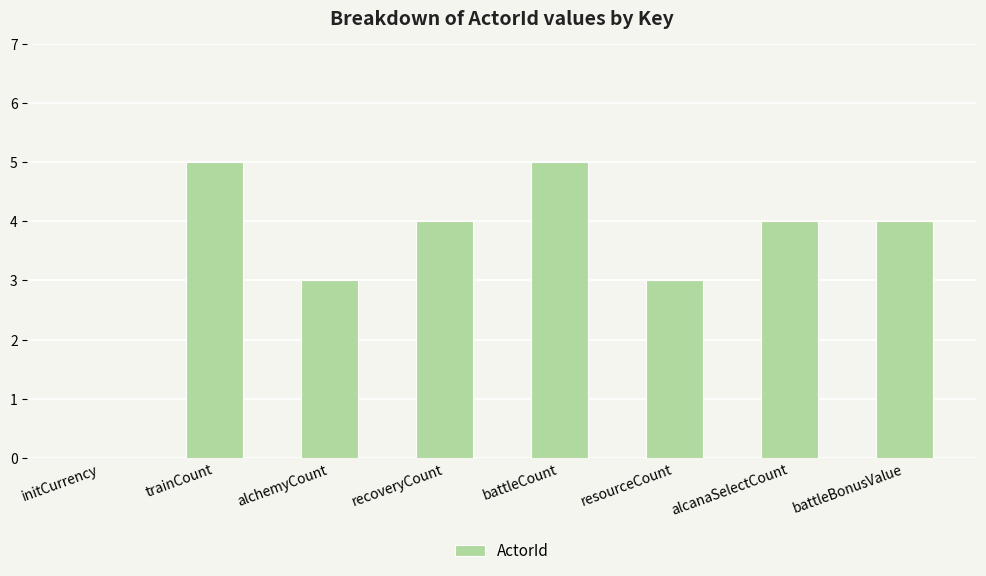

True or false: the data shows 4 at alcanaSelectCount.

True